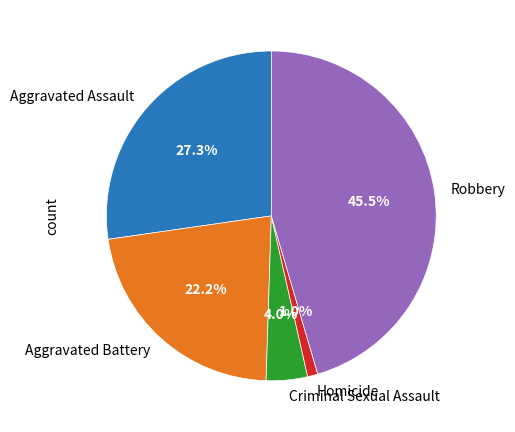

What percentage do Robbery and Criminal Sexual Assault together represent?

49.5%